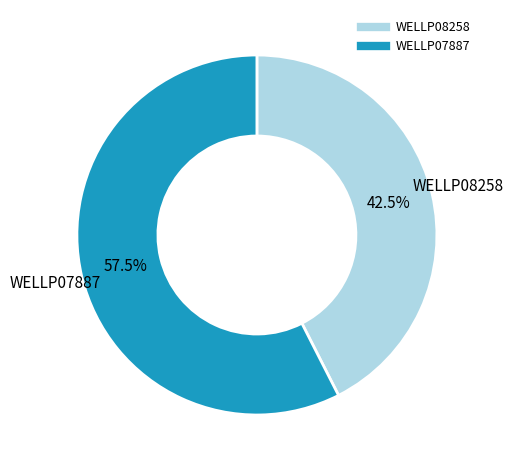

What percentage is NOT represented by WELLP08258?

57.5%